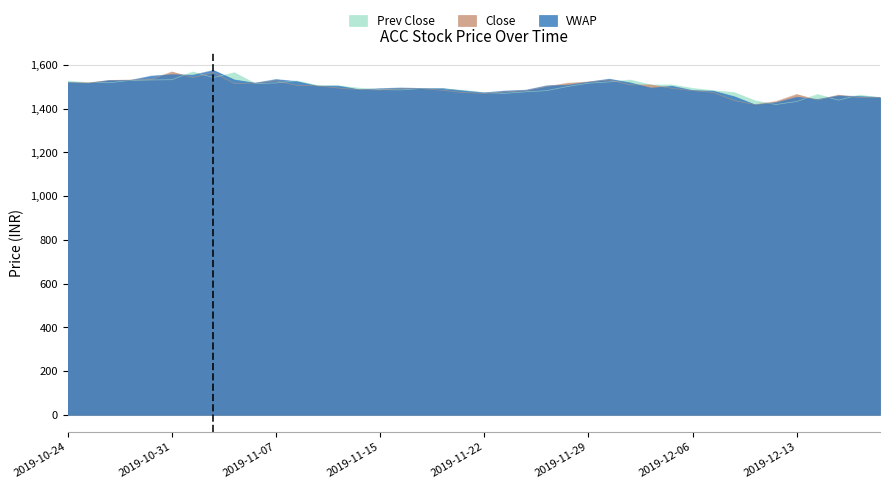

Which series has the widest spread of values?

VWAP